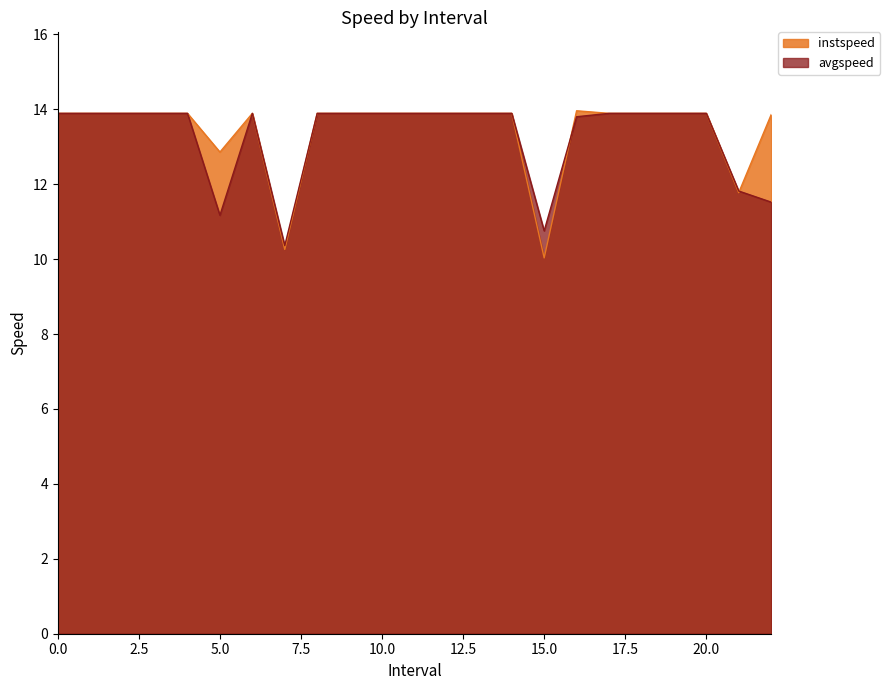

Reading left to right, transcribe all the data shown in this chart.

instspeed: 13.9	13.9	13.9	13.9	13.9	12.9	13.9	10.3	13.9	13.9	13.9	13.9	13.9	13.9	13.9	10.0	14.0	13.9	13.9	13.9	13.9	11.8	13.9
avgspeed: 13.9	13.9	13.9	13.9	13.9	11.2	13.9	10.4	13.9	13.9	13.9	13.9	13.9	13.9	13.9	10.8	13.8	13.9	13.9	13.9	13.9	11.8	11.5